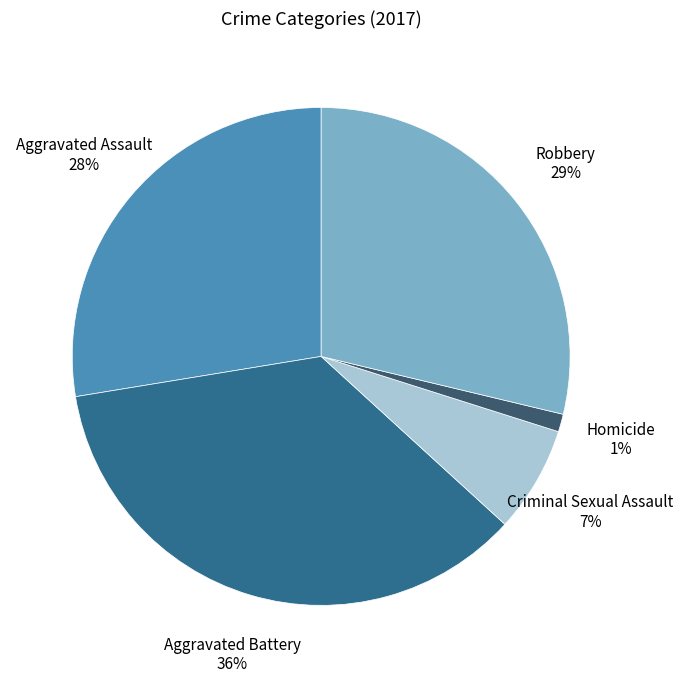

To the nearest percent, what is the difference between the Aggravated Battery and Aggravated Assault slice percentages?

8%